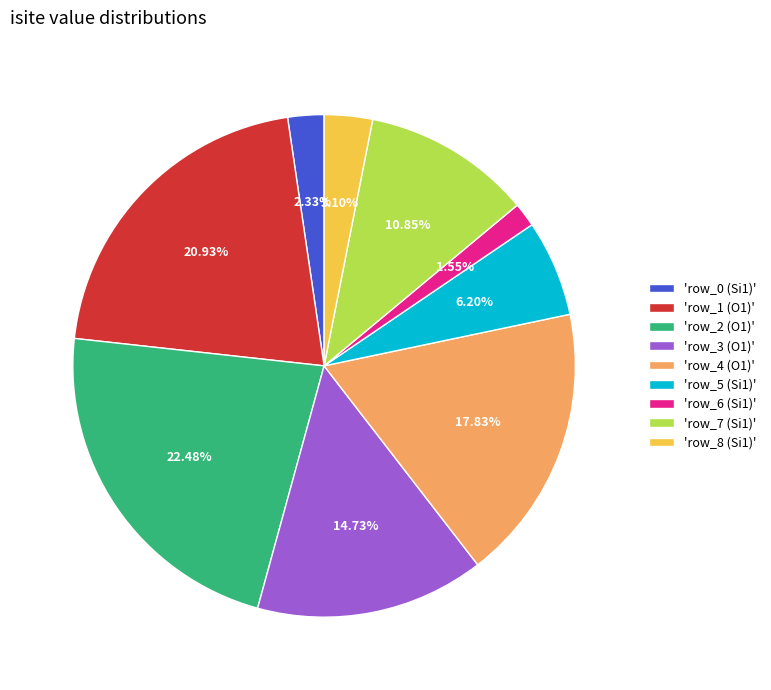

Count the number of slices in the pie.

9